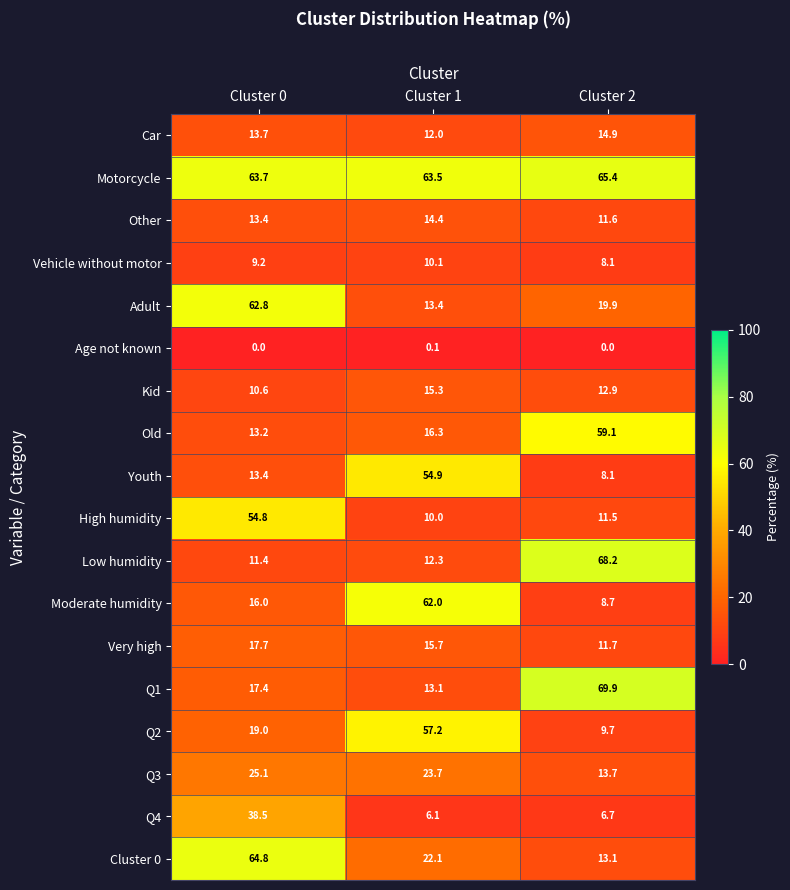

Rank the categories by Kid value from highest to lowest.

Cluster 1, Cluster 2, Cluster 0